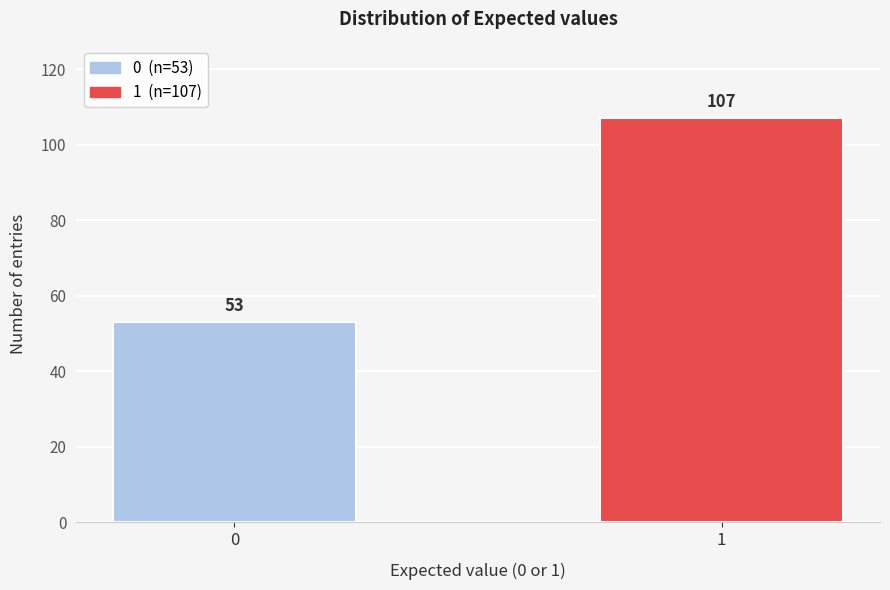

Reading right to left, what are all the values shown in this chart?

1=107	0=53